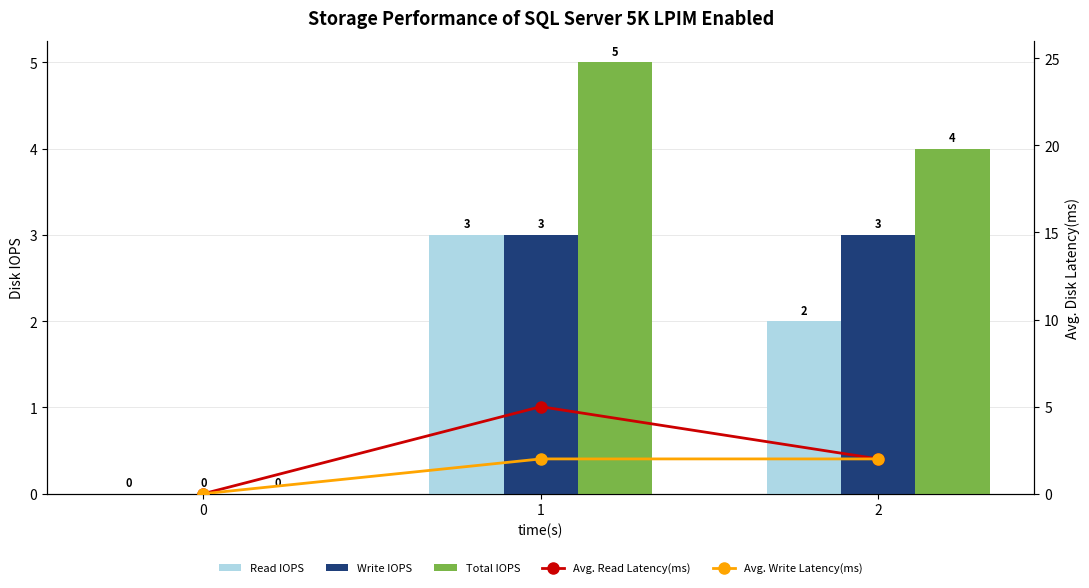

Are the bars horizontal?

No